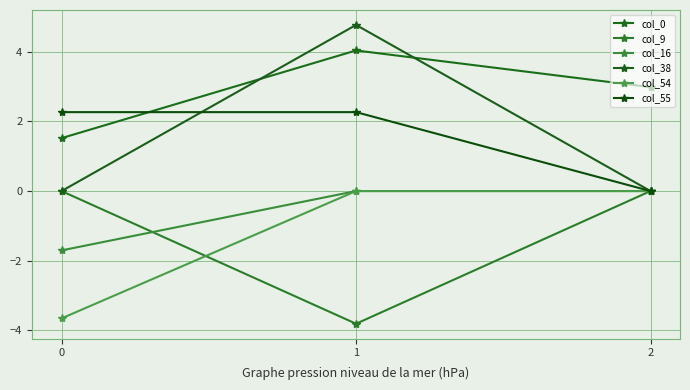

At which label does col_16 reach its peak?

1